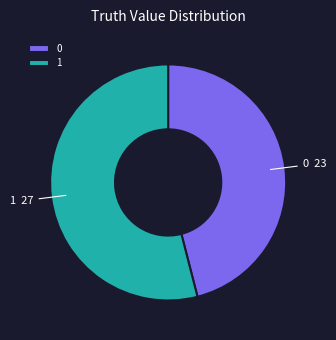

What is the majority slice?

1